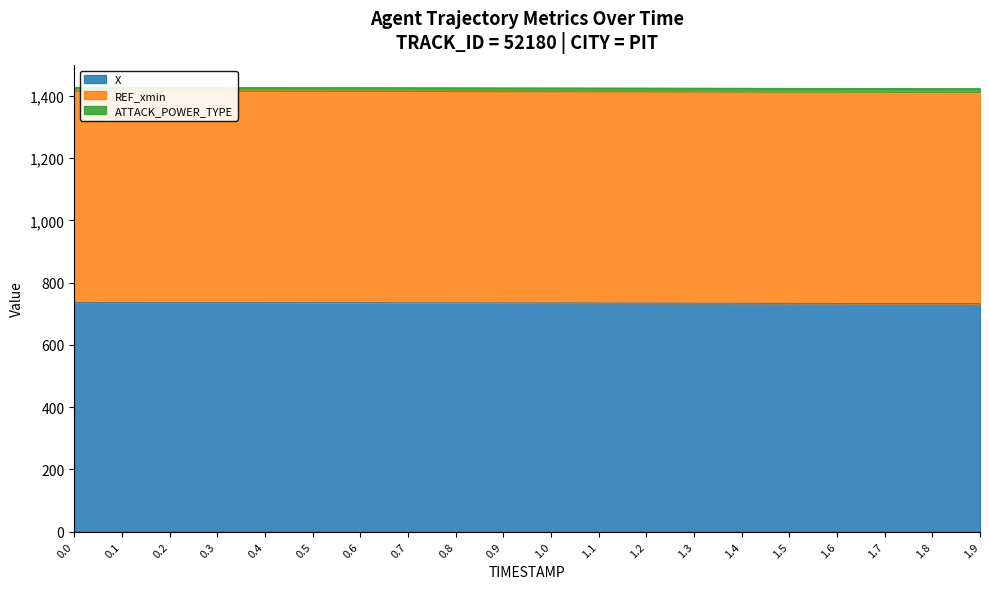

The value of X at 0.8 is 735.1. True or false?

True